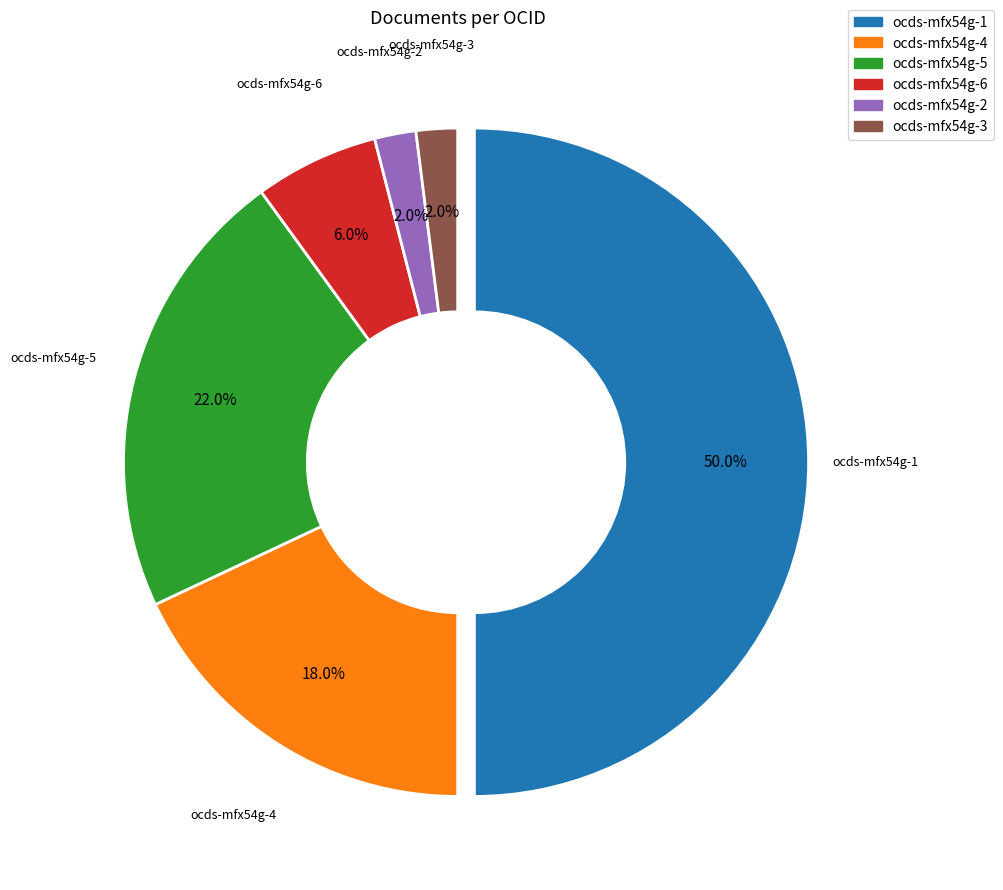

Rank the categories by value from highest to lowest.

ocds-mfx54g-1, ocds-mfx54g-5, ocds-mfx54g-4, ocds-mfx54g-6, ocds-mfx54g-2, ocds-mfx54g-3